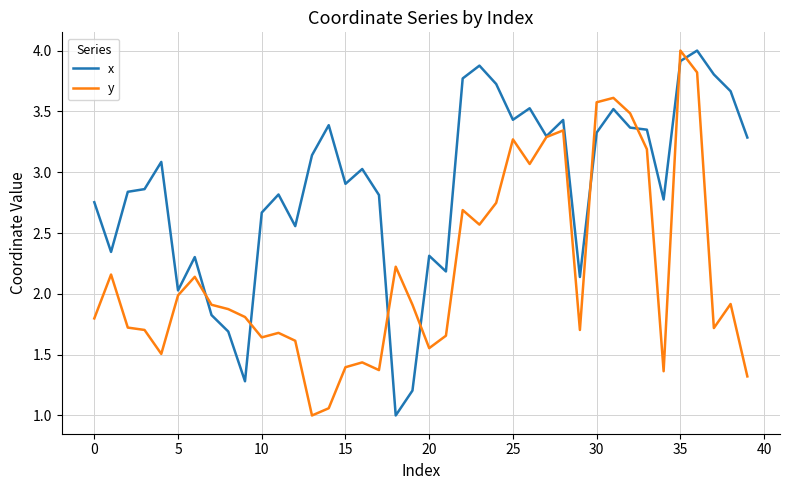

List the series in order of their overall mean, highest first.

x, y